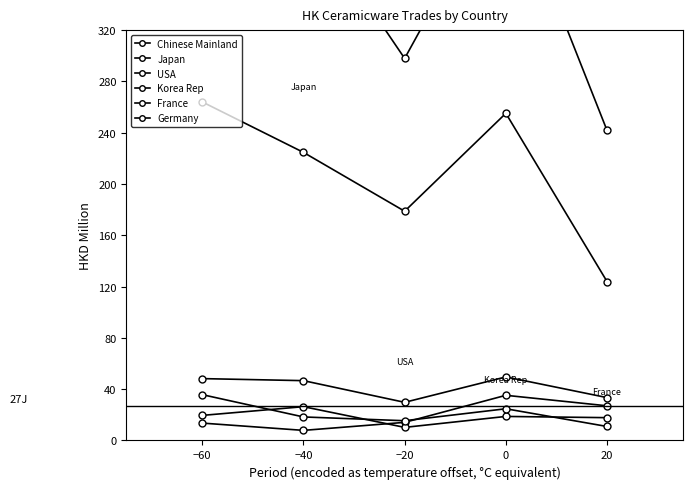

Which category has the lowest value in the USA series?

−20